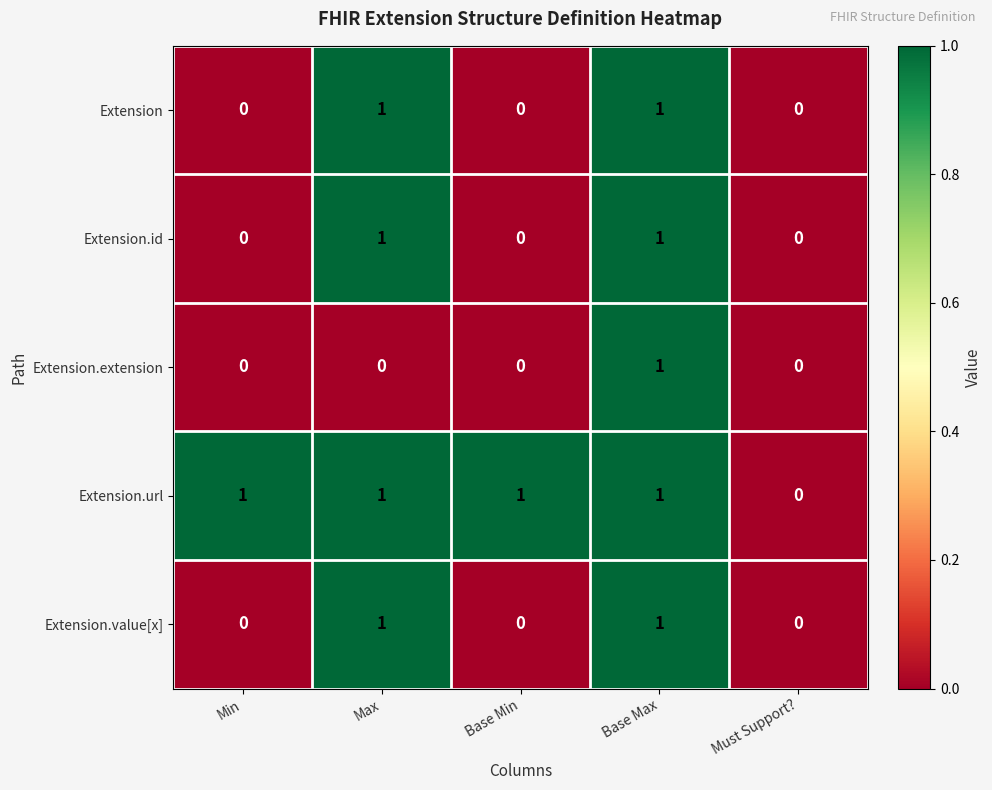

True or false: Extension has a value of 1 at Base Max.

True